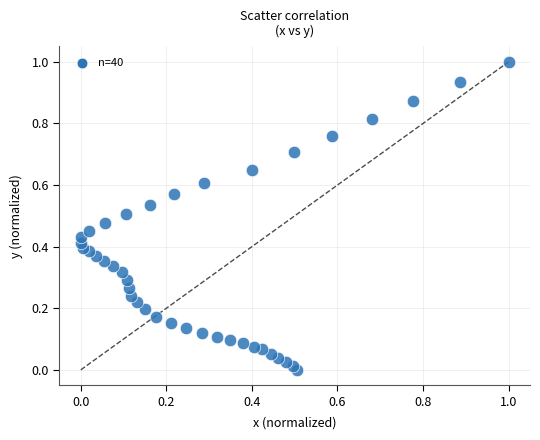

What is the range of Y values (max minus min)?

1.0